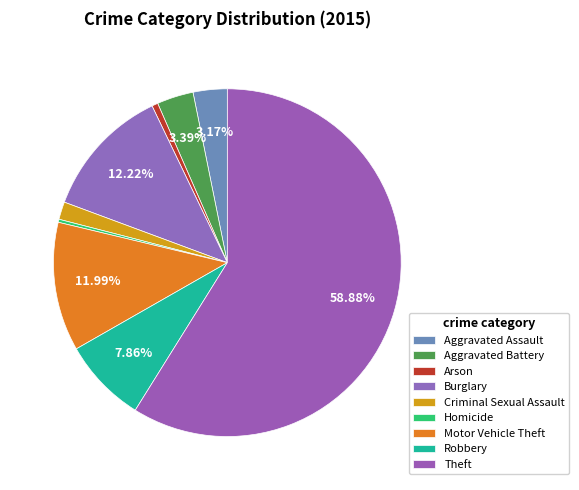

To the nearest percent, what is the average slice percentage?

11%